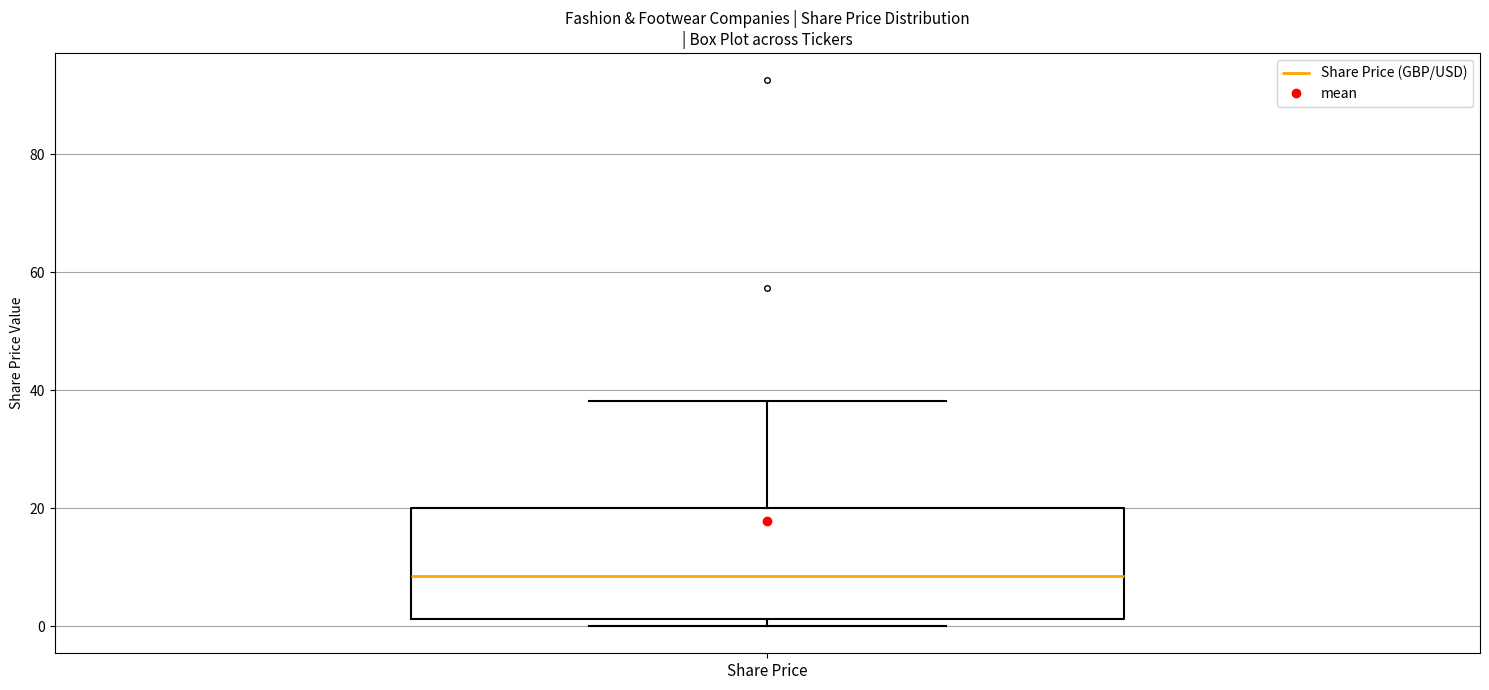

Where does the median line of the box for Share Price sit on the y-axis? The values are not printed on the chart, so give them approximately, as read against the axis.

8